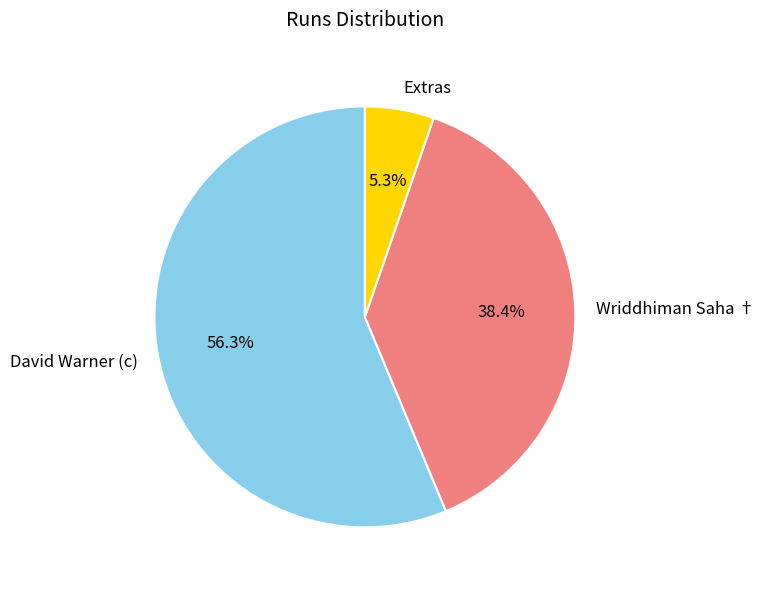

What is the ratio of the value at David Warner (c) to the value at Extras?

10.6